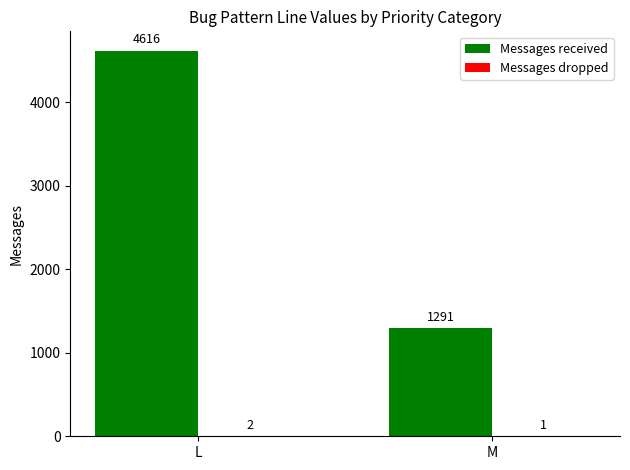

How many data points does each series have?

2